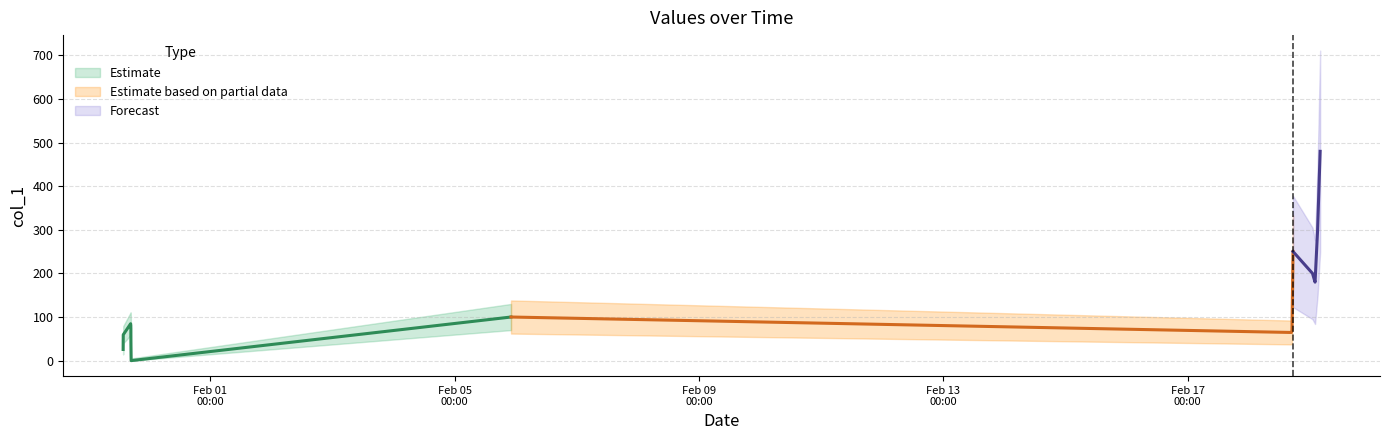

What is the maximum value shown in the chart?

480.0